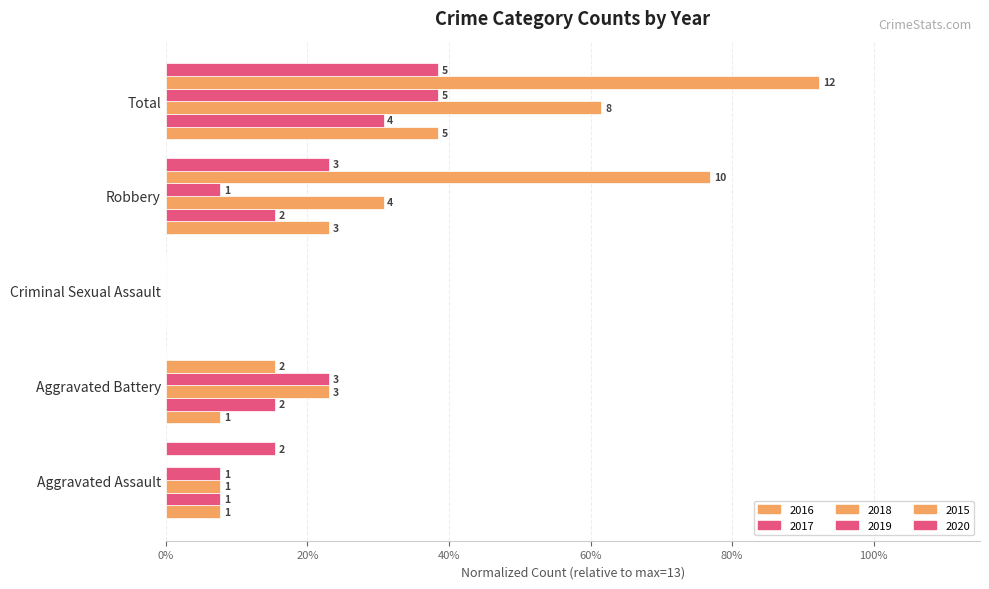

What are all the series names shown in the legend?

2016, 2017, 2018, 2019, 2015, 2020